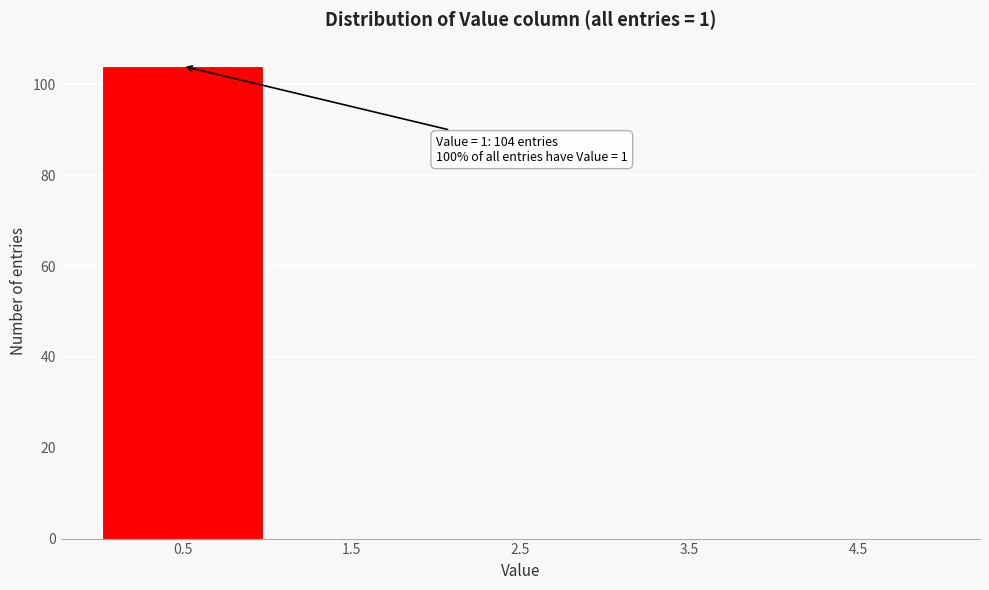

Reading right to left, what are all the values shown in this chart?

4.5=0	3.5=0	2.5=0	1.5=0	0.5=104